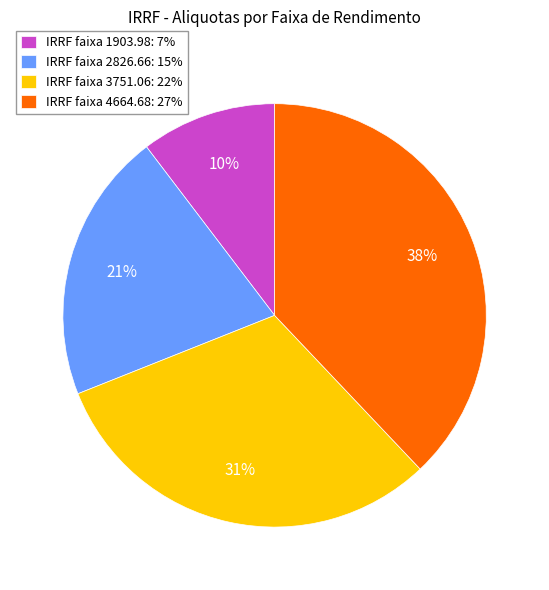

Which has a higher value, IRRF faixa 3751.06: 22% or IRRF faixa 2826.66: 15%?

IRRF faixa 3751.06: 22%